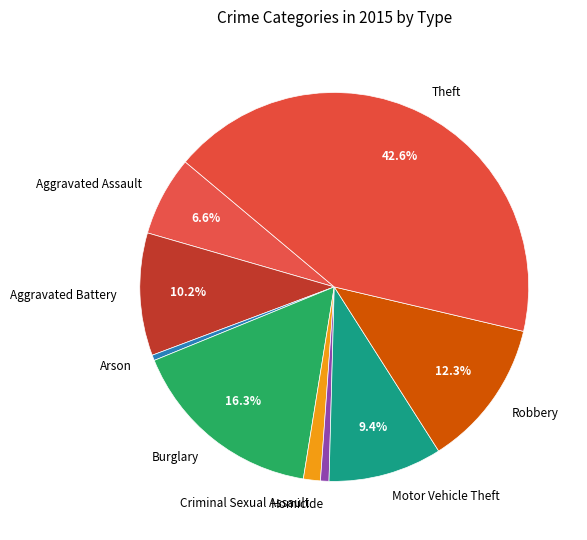

Do Aggravated Assault and Burglary together represent more than half of the pie?

No